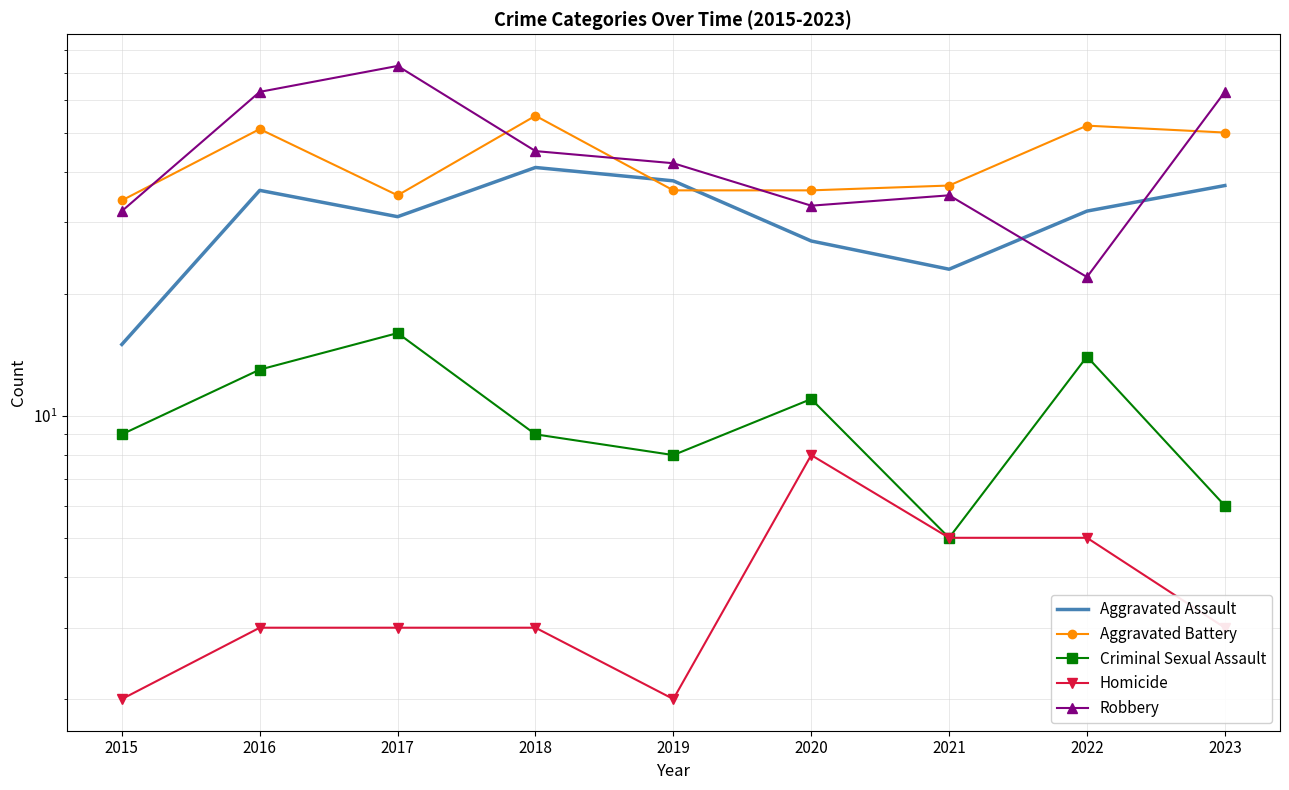

What is the highest value of the Criminal Sexual Assault series?

16